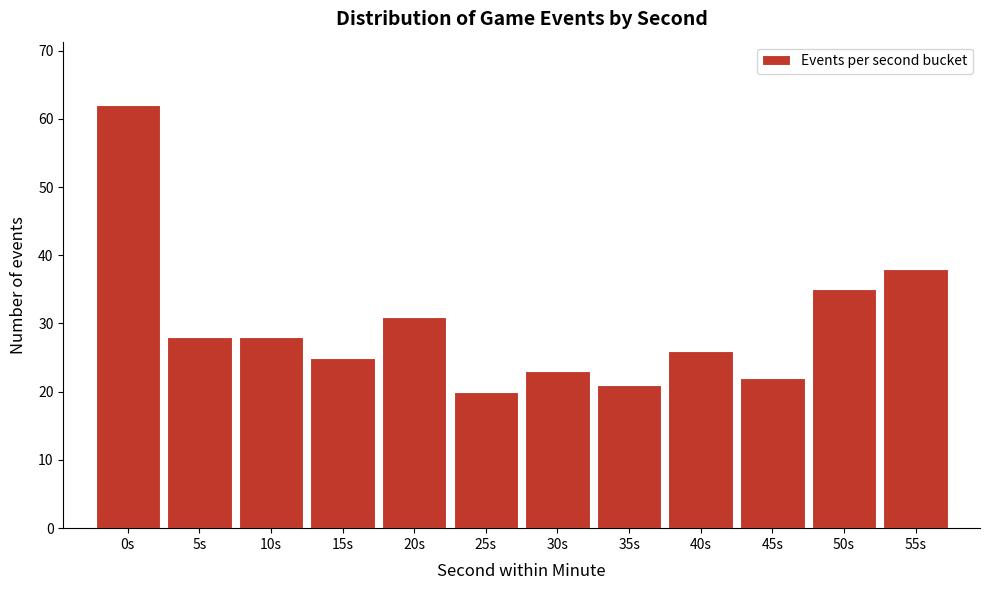

Reading left to right, extract all data points from this chart.

0s=62	5s=28	10s=28	15s=25	20s=31	25s=20	30s=23	35s=21	40s=26	45s=22	50s=35	55s=38